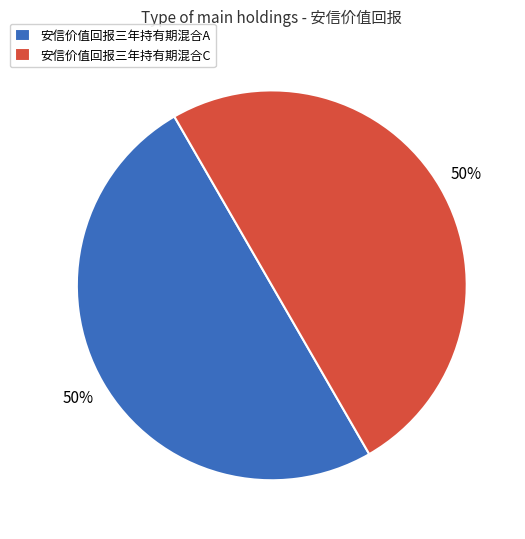

Do 安信价值回报三年持有期混合A and 安信价值回报三年持有期混合C together represent more than half of the pie?

Yes